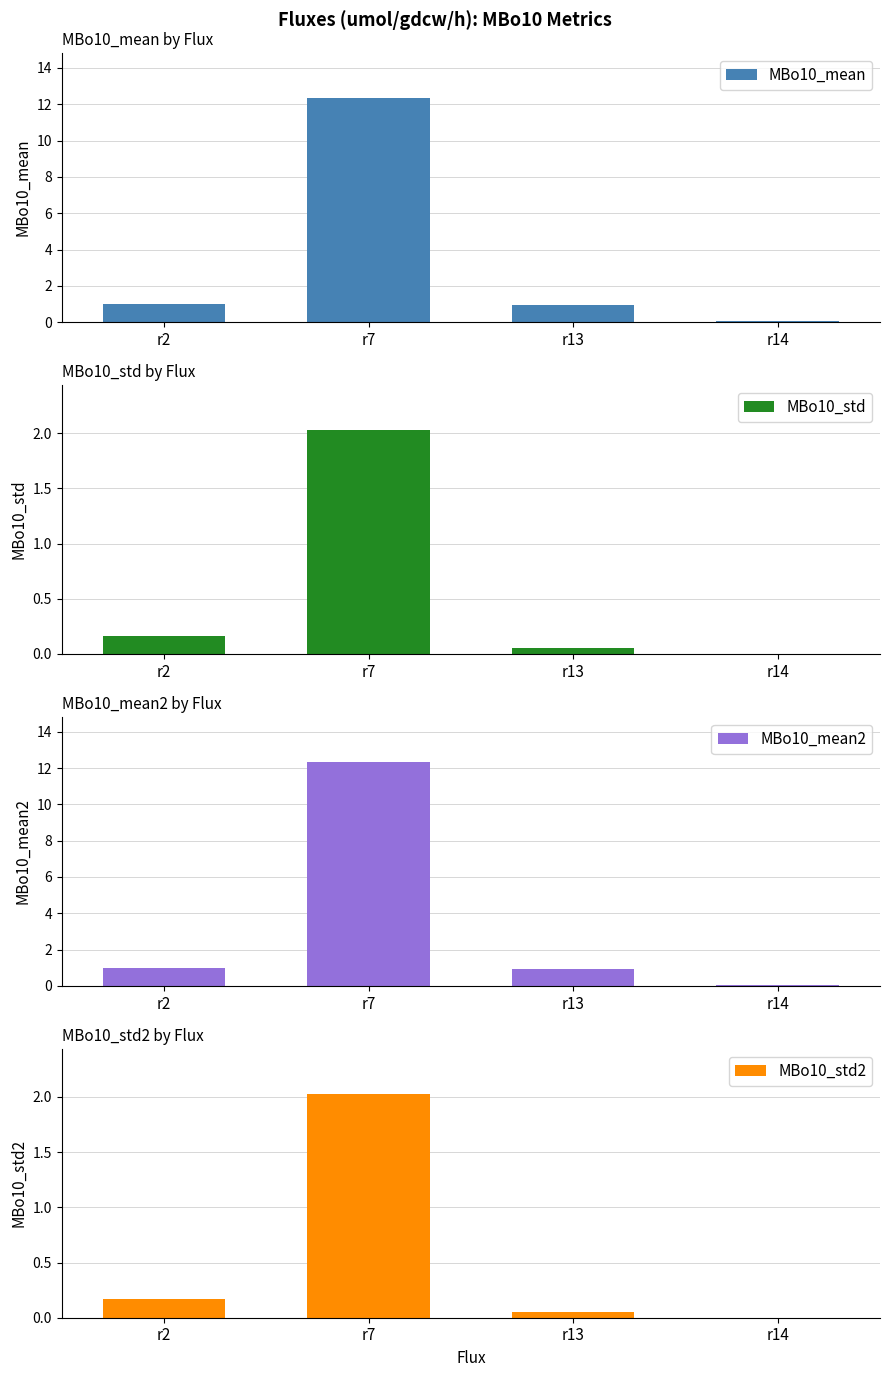

What is the sum of all MBo10_std values?

2.2